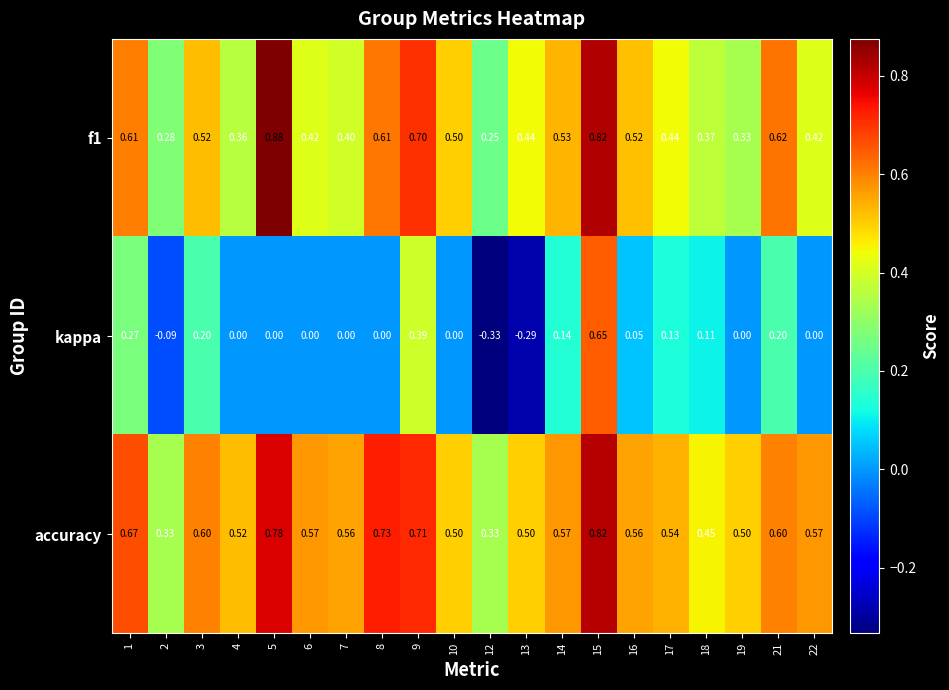

Which series has the largest total across all categories?

accuracy